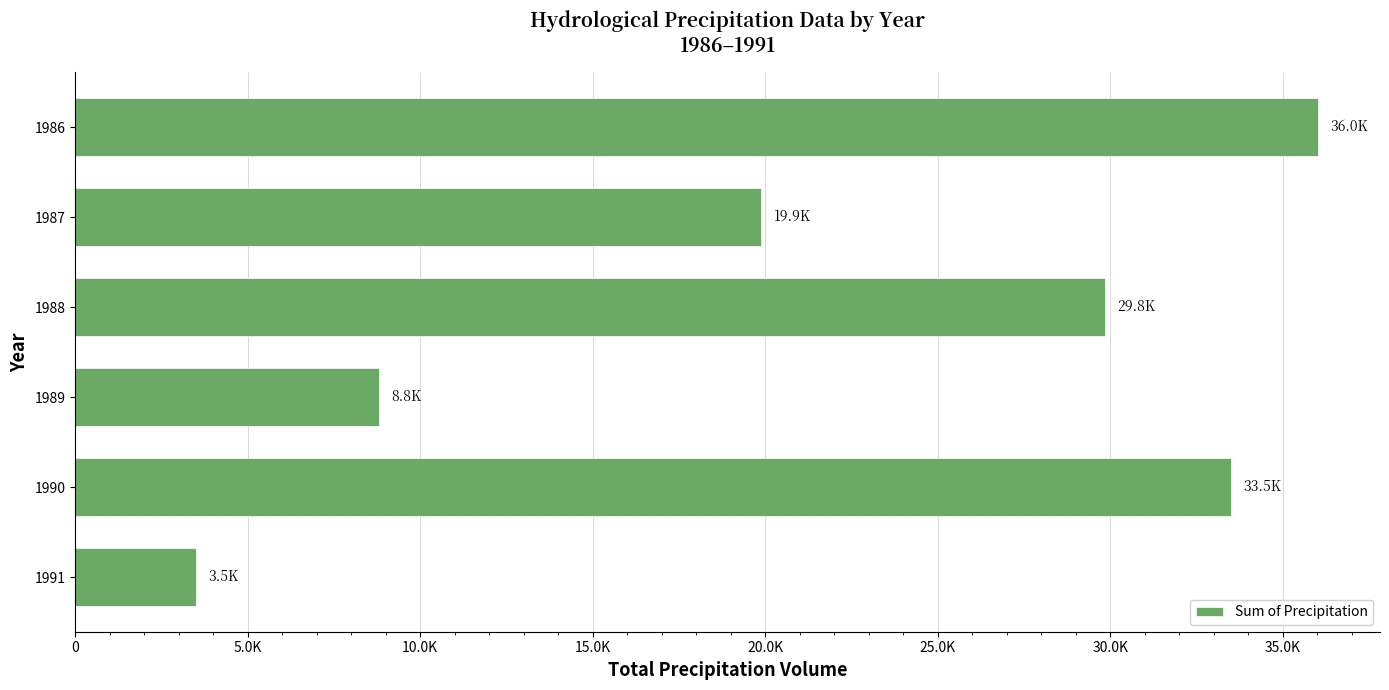

List the labels in order of value, smallest first.

1991, 1989, 1987, 1988, 1990, 1986